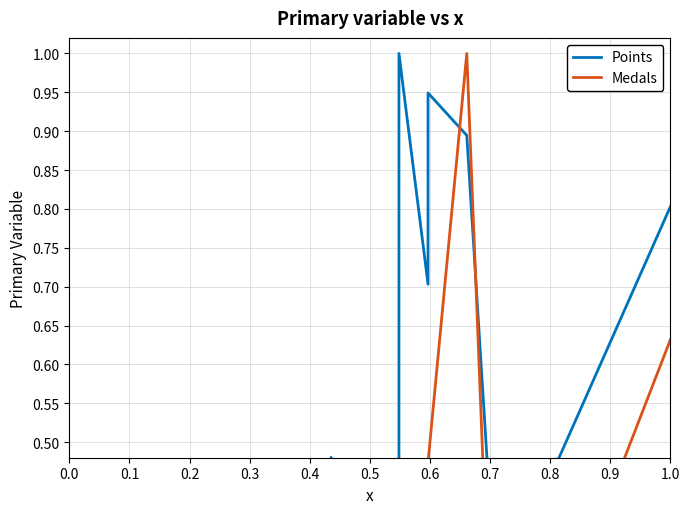

How many lines are shown in the chart?

2